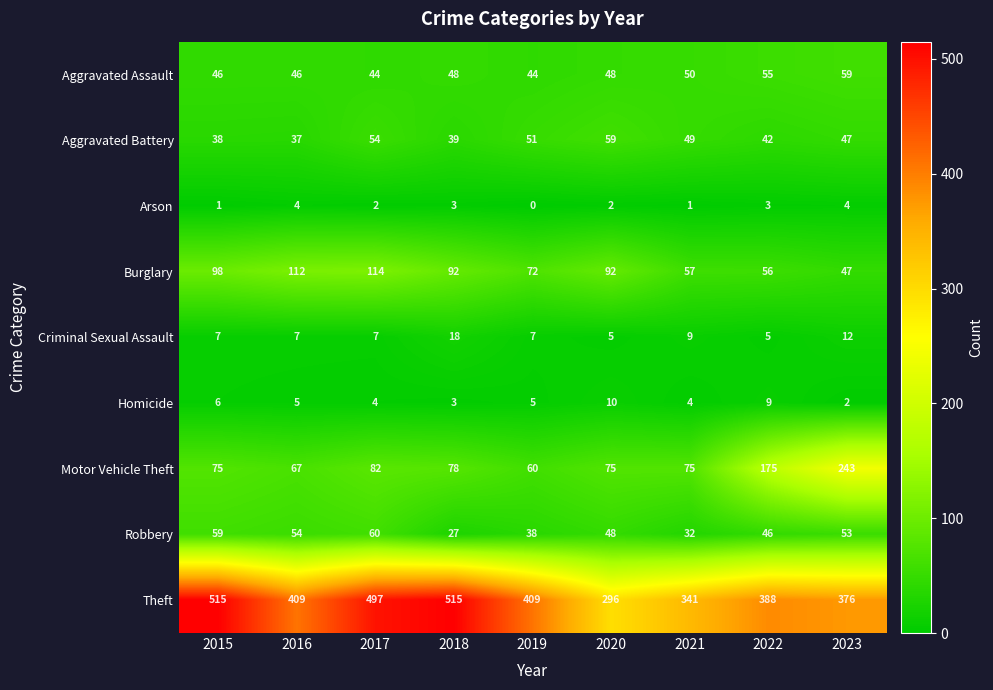

Where is Motor Vehicle Theft nearest to the value 151?

2022